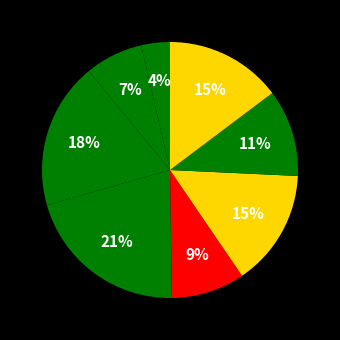

How many slices are in this pie chart?

8